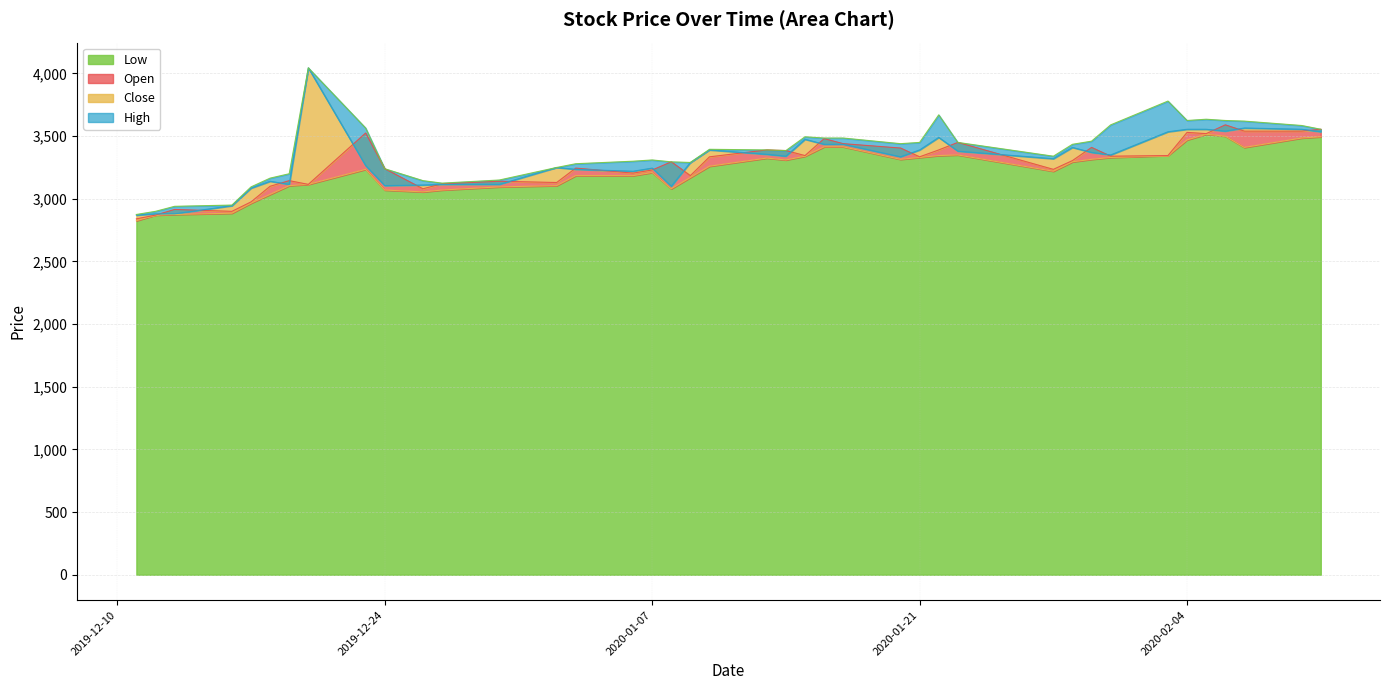

Which series has the widest spread of values?

Close